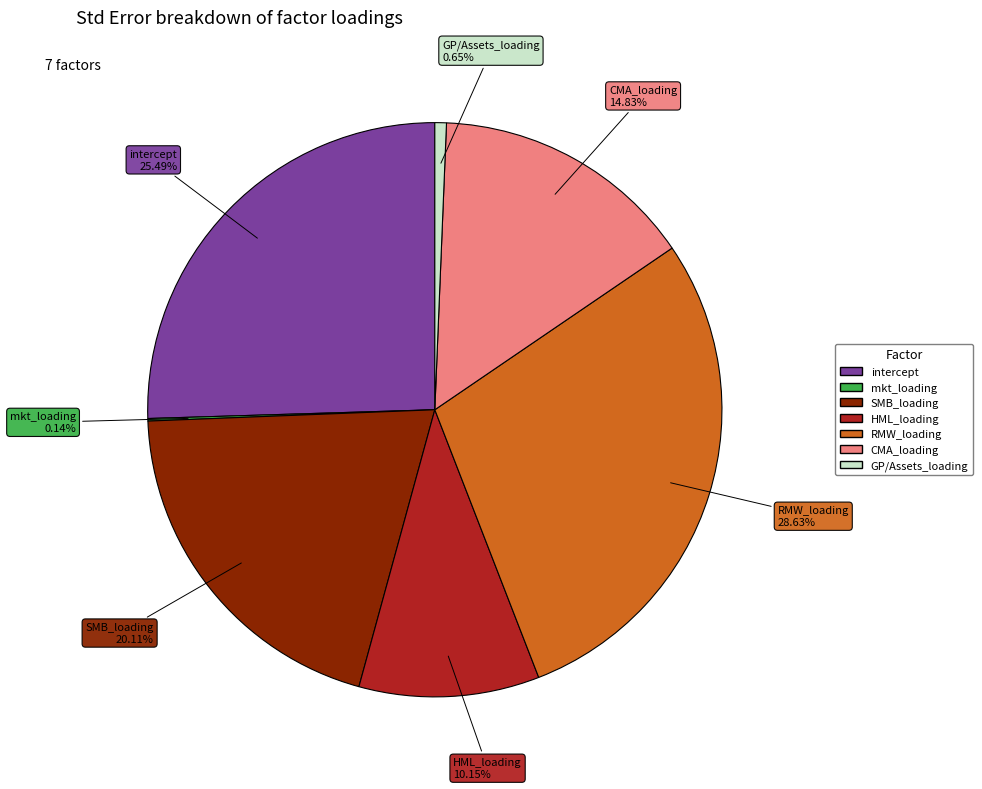

Which category has the biggest portion of the pie?

RMW_loading